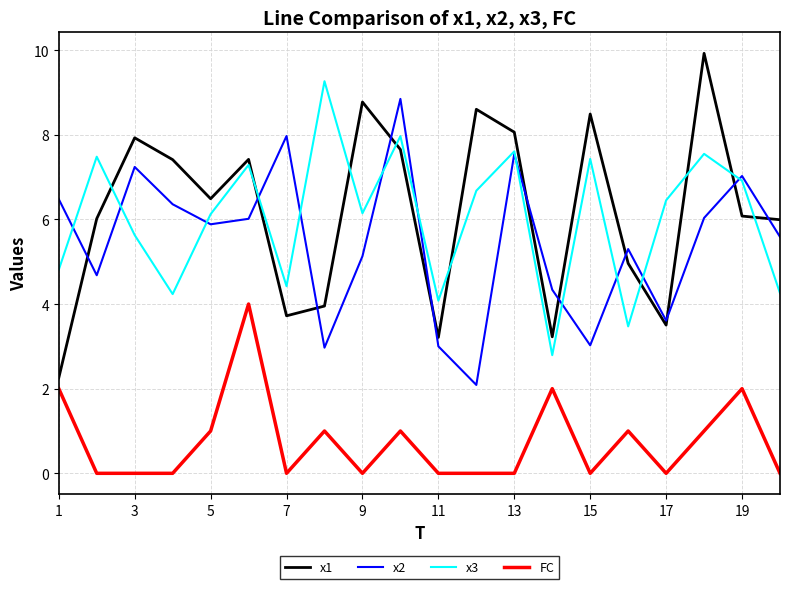

Which series has the widest spread of values?

x1